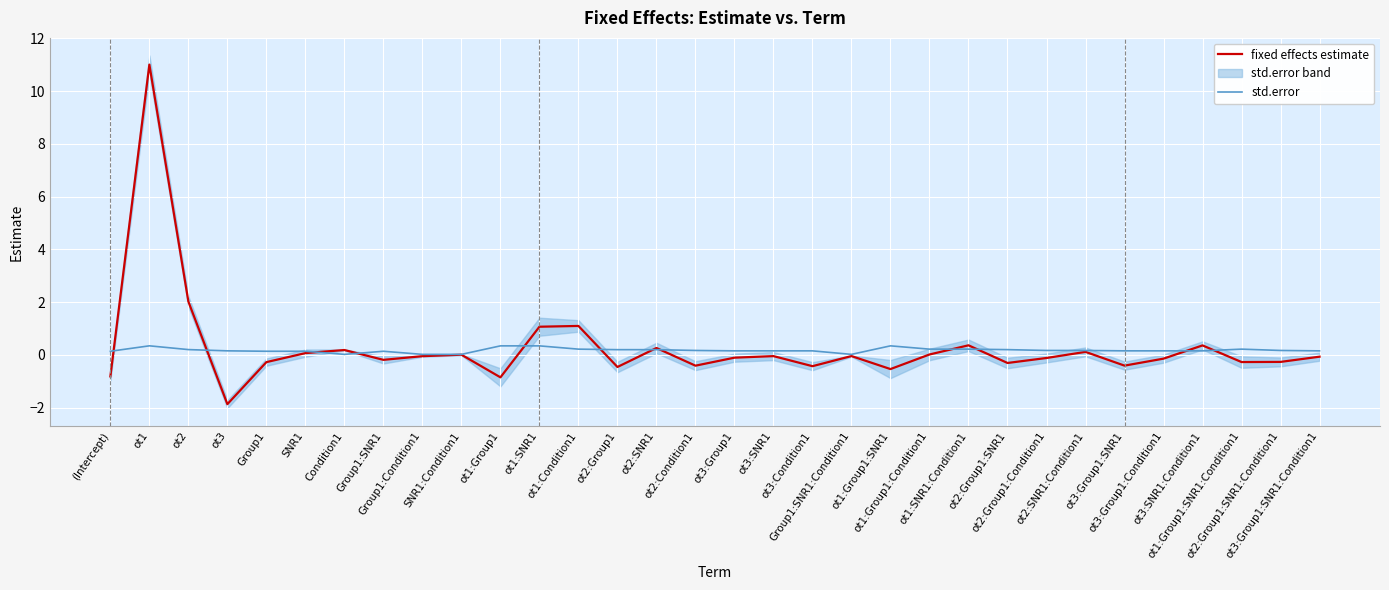

Reading left to right, extract all data points from this chart.

fixed effects estimate: -0.8	11.0	2.0	-1.9	-0.3	0.1	0.2	-0.2	-0.0	0.0	-0.9	1.1	1.1	-0.5	0.3	-0.4	-0.1	-0.0	-0.4	-0.0	-0.5	0.0	0.4	-0.3	-0.1	0.1	-0.4	-0.1	0.4	-0.3	-0.3	-0.1
std.error: 0.1	0.3	0.2	0.2	0.1	0.1	0.0	0.1	0.0	0.0	0.3	0.3	0.2	0.2	0.2	0.2	0.2	0.2	0.2	0.0	0.3	0.2	0.2	0.2	0.2	0.2	0.2	0.2	0.2	0.2	0.2	0.2